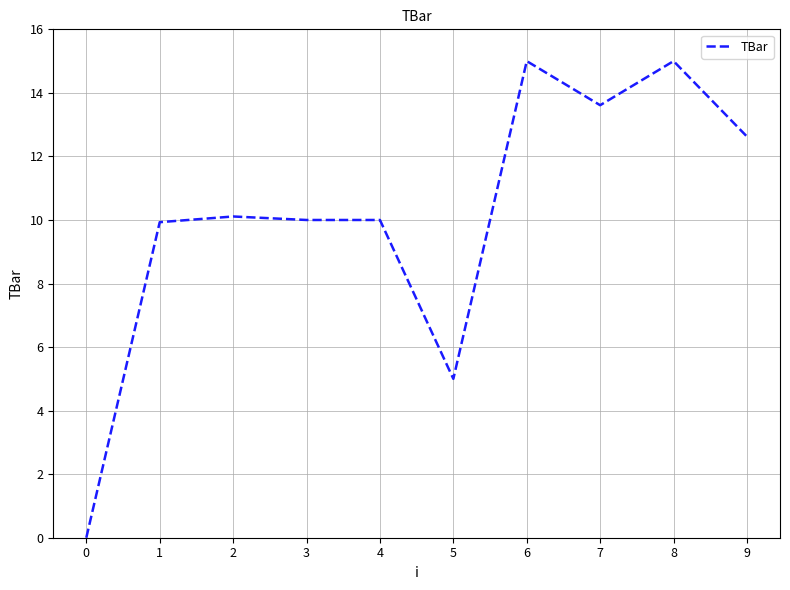

Read the value at 3.

10.0